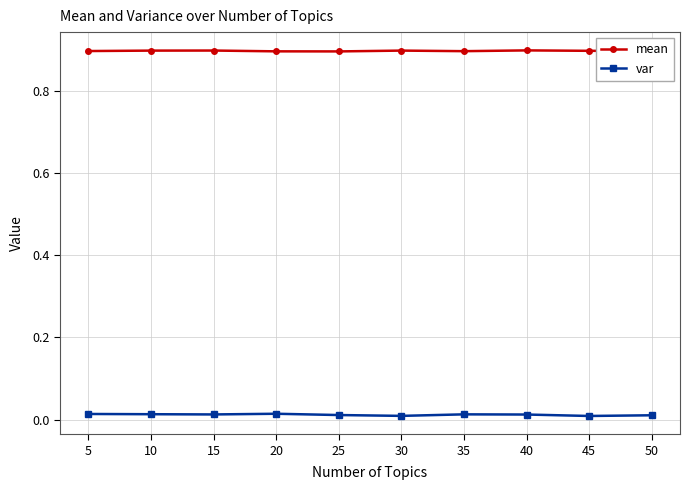

Is the value of mean at 20 greater than the value of var at 15?

Yes